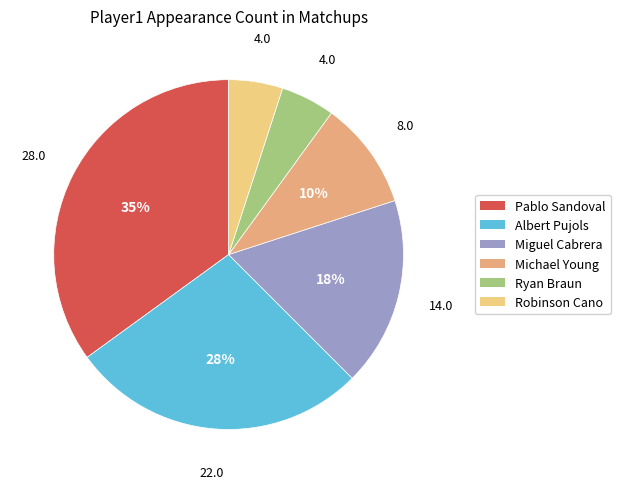

How many segments does this pie chart have?

6